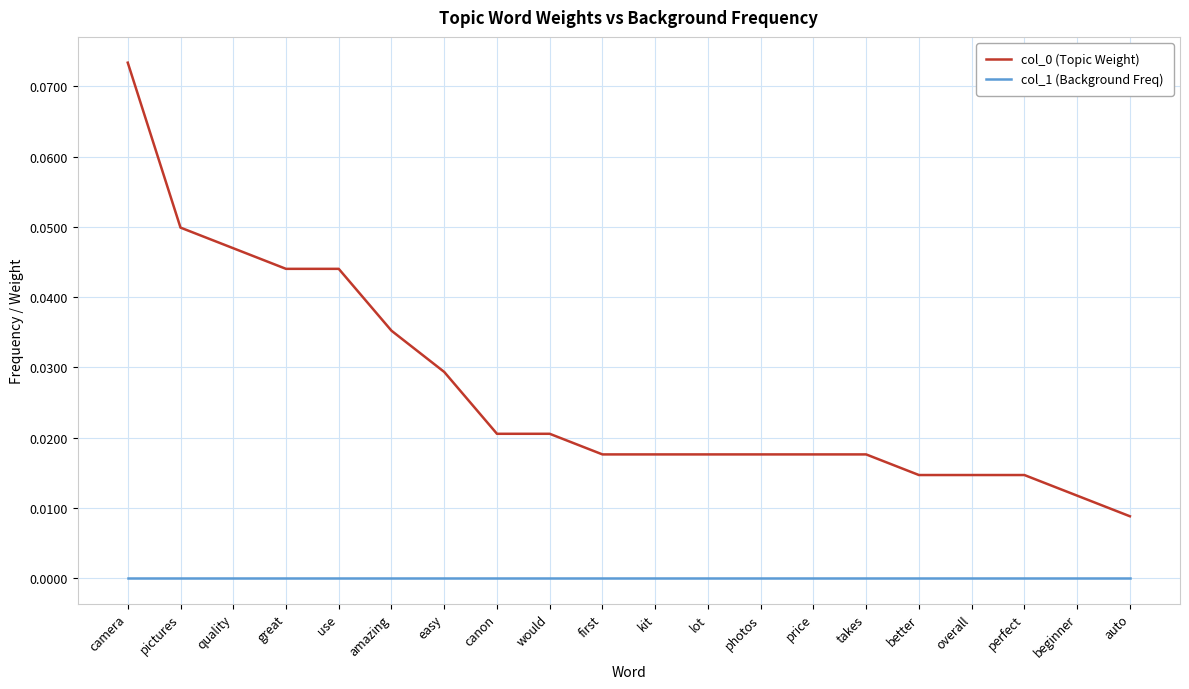

True or false: col_1 (Background Freq) has a value of 0.0 at easy.

True